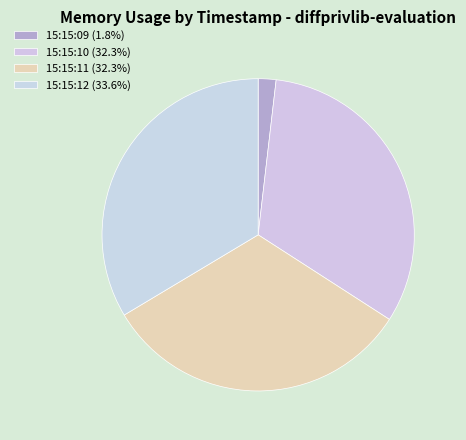

How many slices are in this pie chart?

4